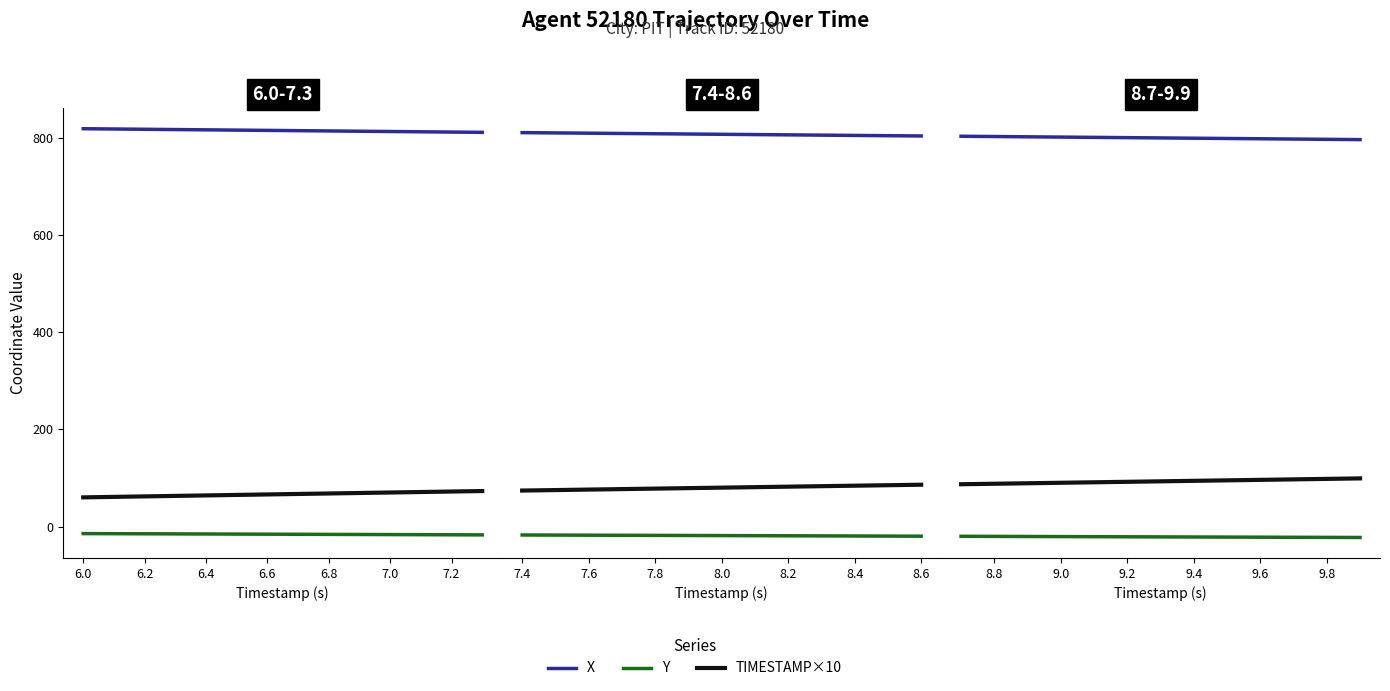

How many values in the X series exceed 799?

7